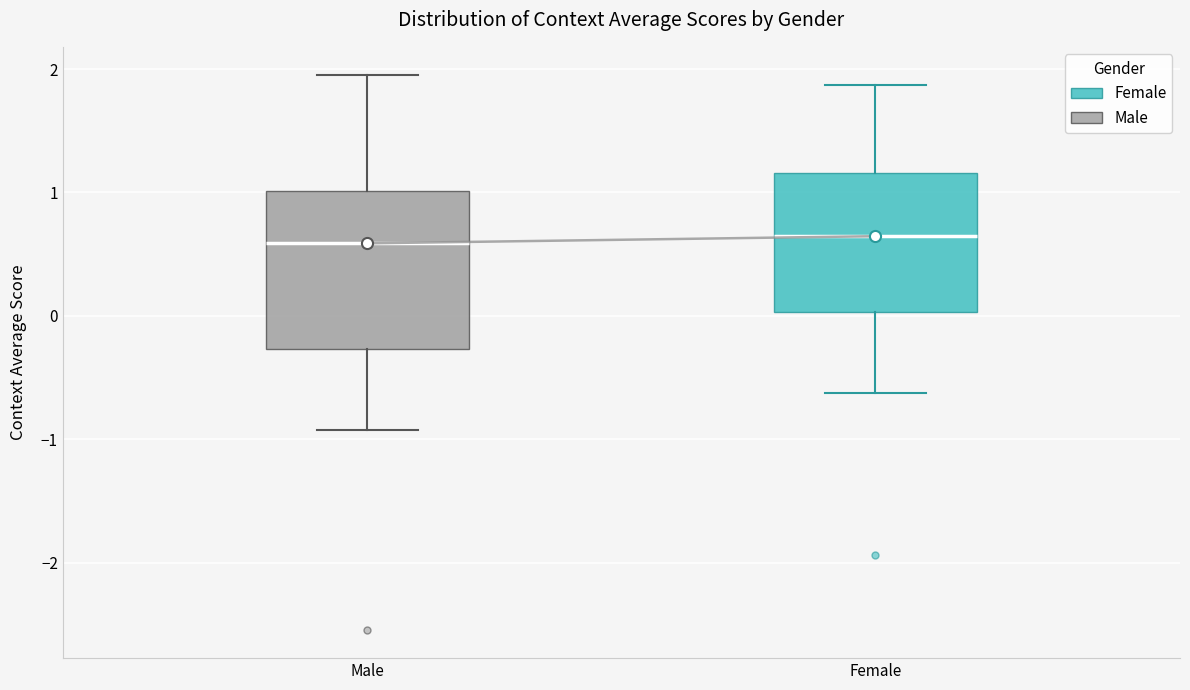

Comparing the boxes themselves (not the whiskers), which one is the tallest?

Male